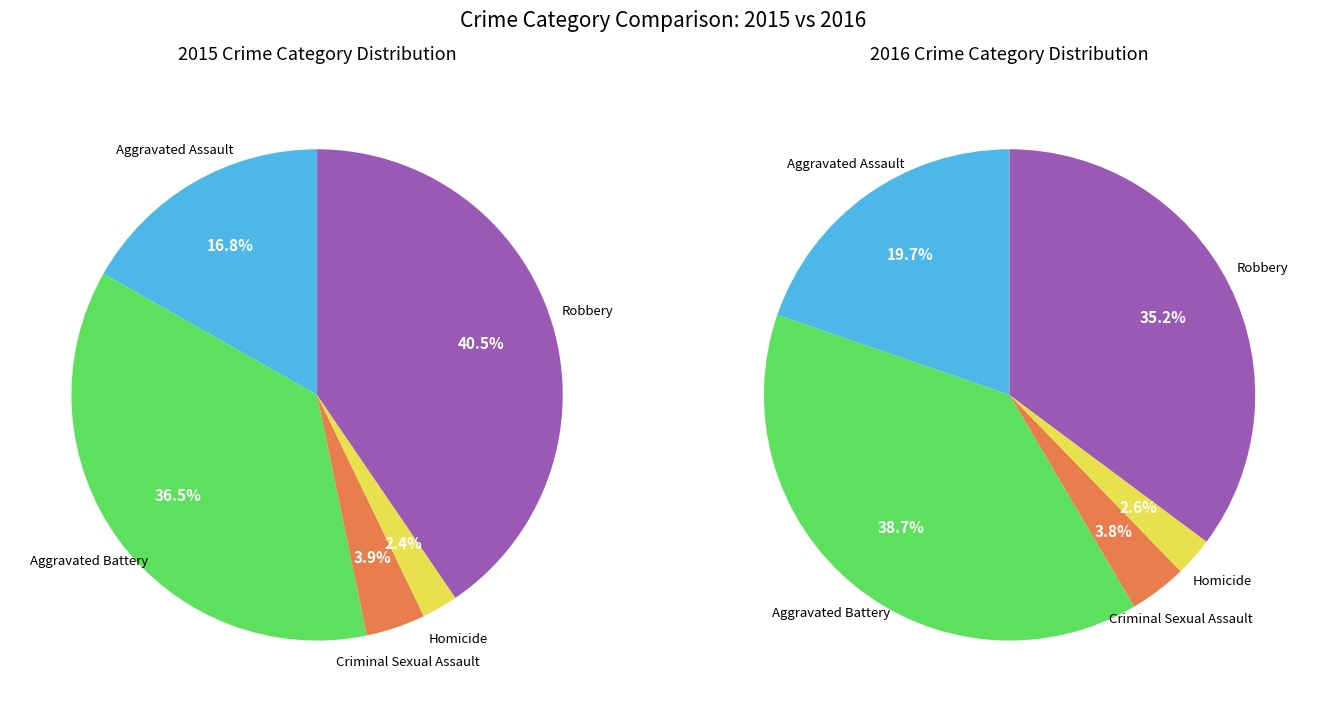

True or false: 4 accounts for 20% of the total.

False